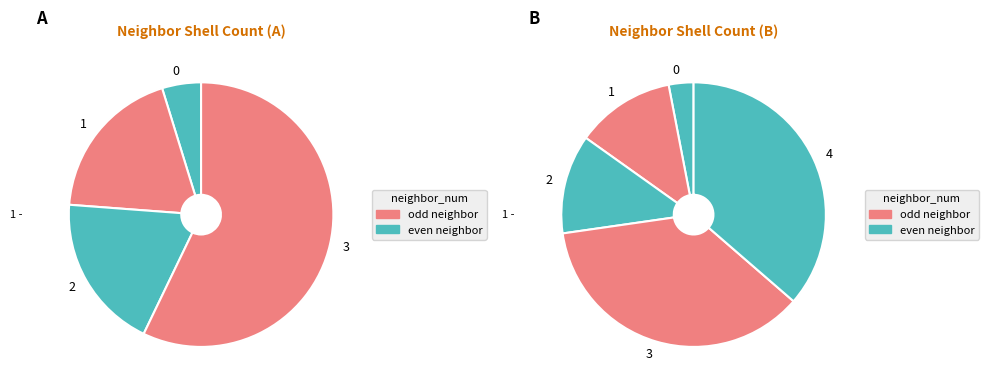

True or false: 0 accounts for 8% of the total.

False